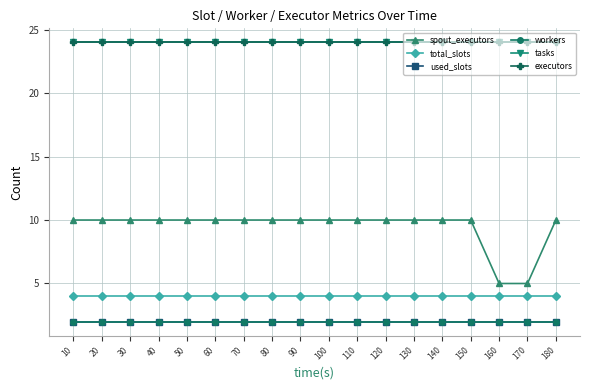

What is the sum of the workers values at 170 and 90?

4